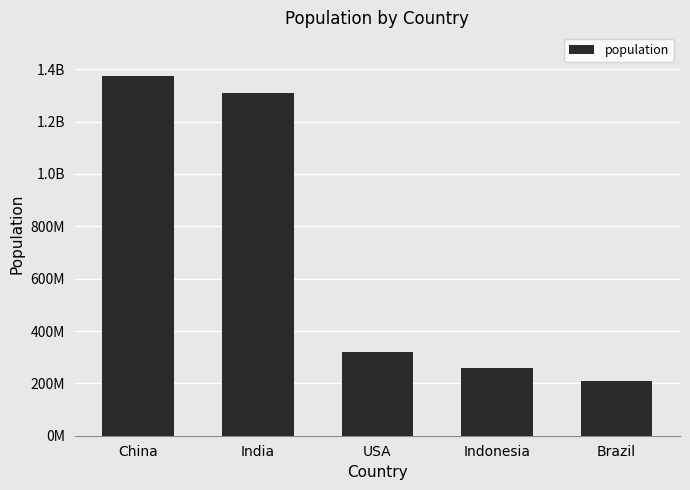

What is the change in value from India to USA?

-989276896